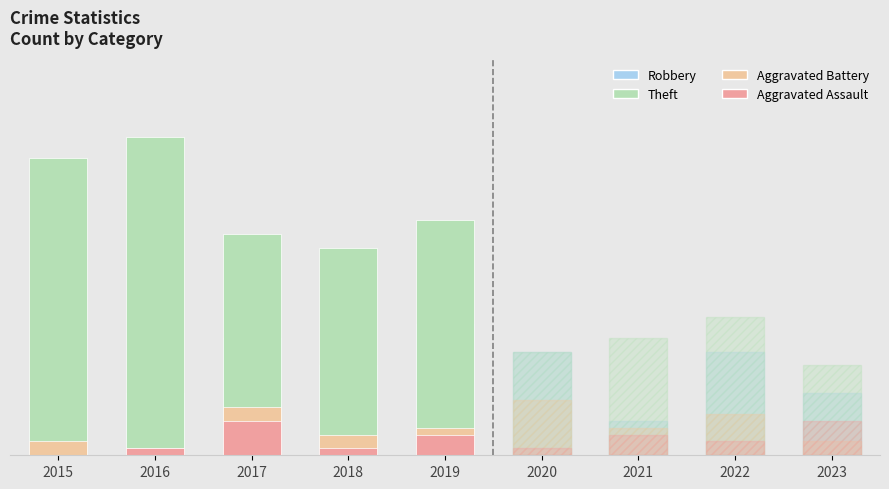

What is the value of the Theft bar at the 5th from the left?

34